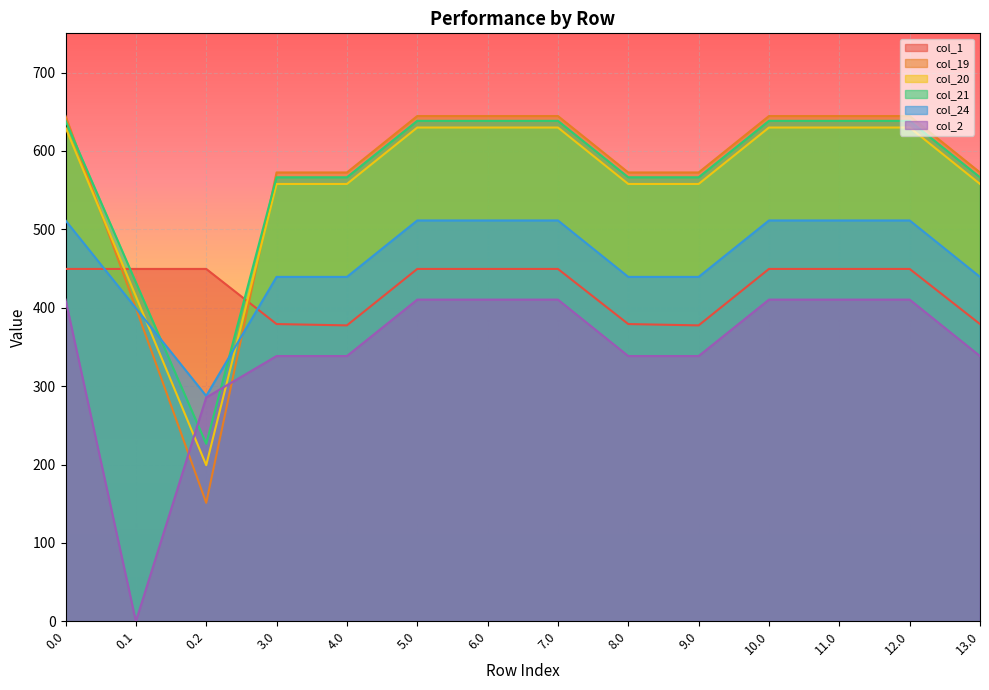

After their last crossing, which series has the higher values: col_2 or col_21?

col_21